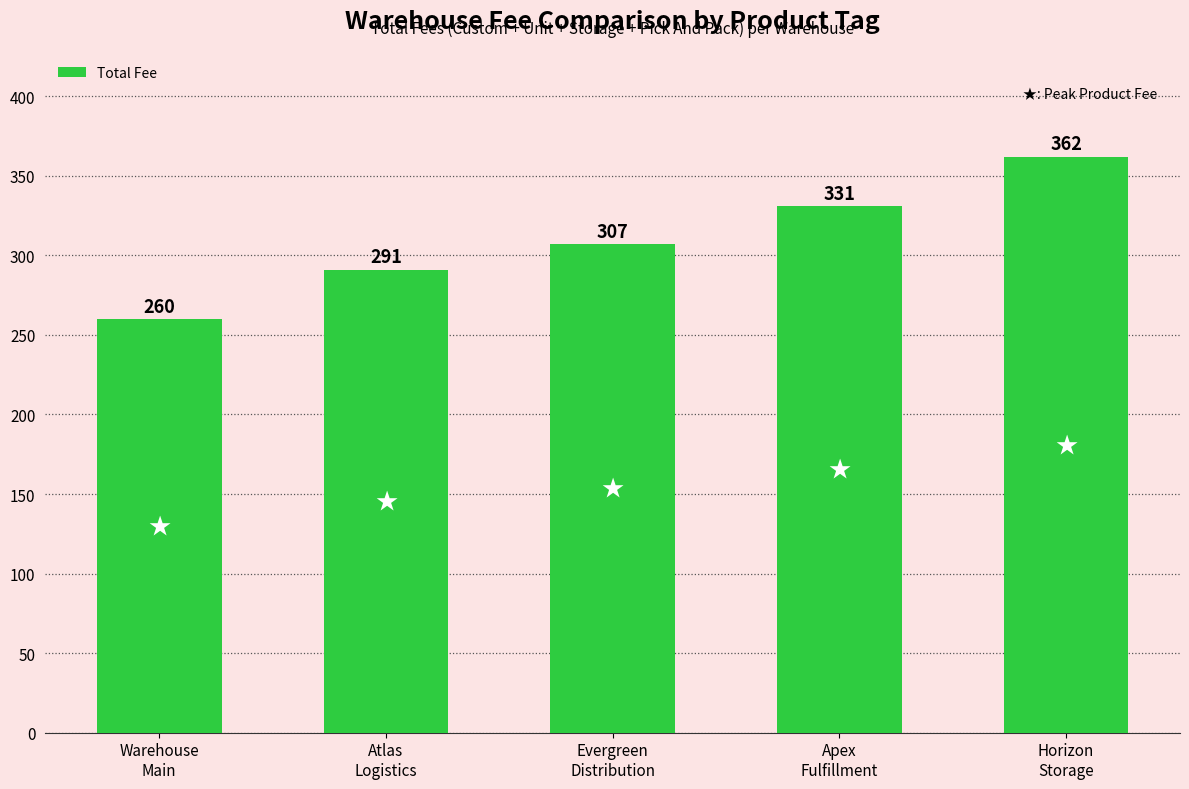

Where is the data nearest to the value 311?

Evergreen
Distribution